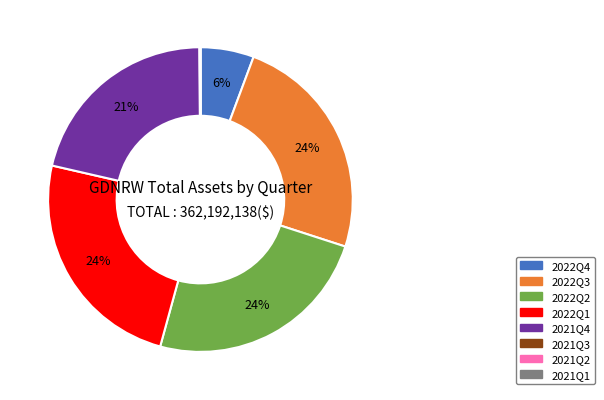

Do 2022Q3 and 2021Q4 together represent more than half of the pie?

No